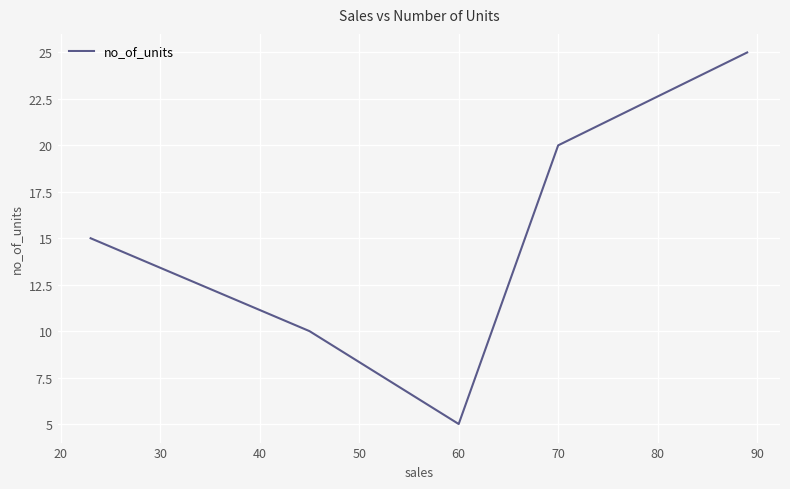

True or false: the data has more than 2 interior local peaks.

False